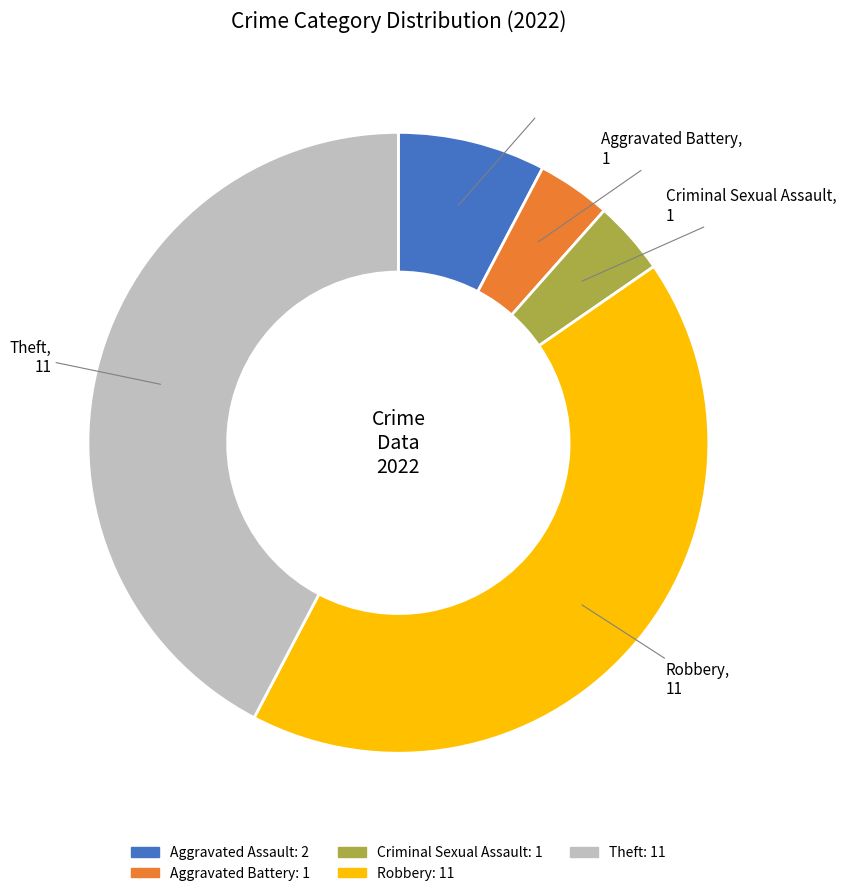

How many slices are in this pie chart?

5